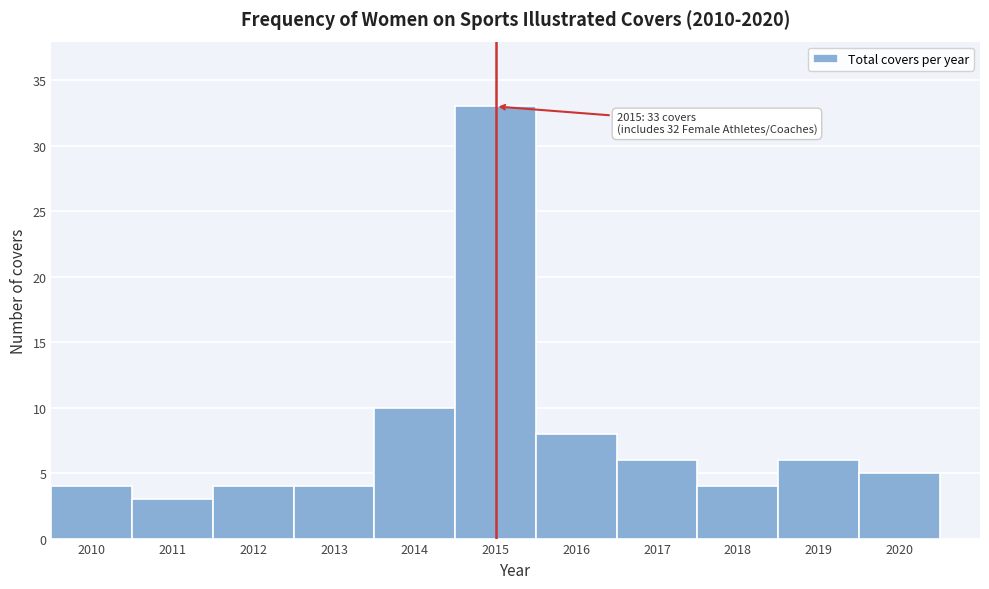

Which range on the x-axis has the tallest bar?

2014.5 to 2015.5